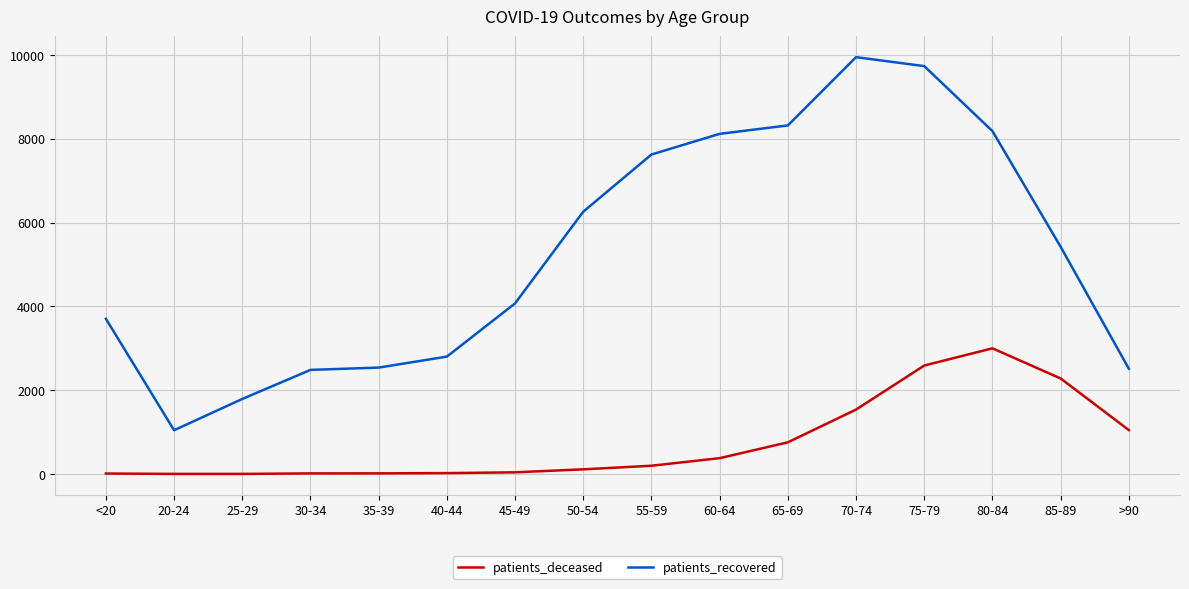

What is the sum of all patients_recovered values?

84597